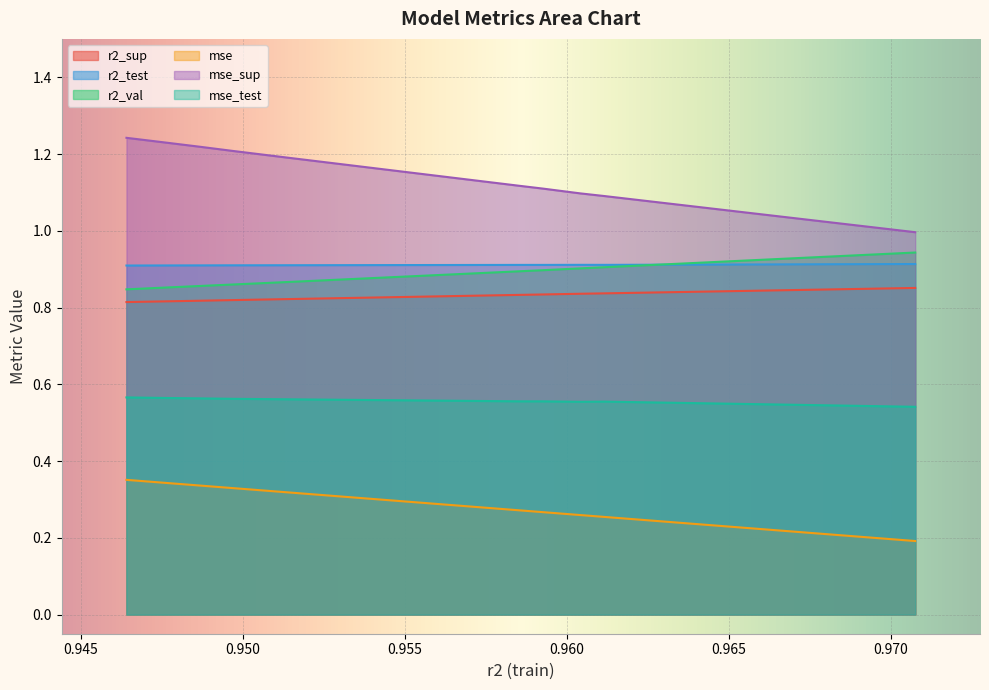

Which series has the largest range (max minus min)?

mse_sup